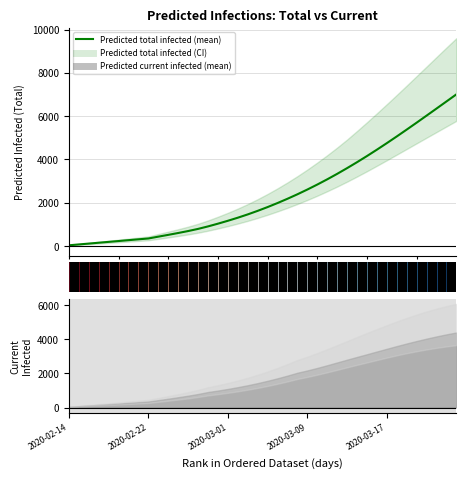

What is the minimum value shown in the chart?

39